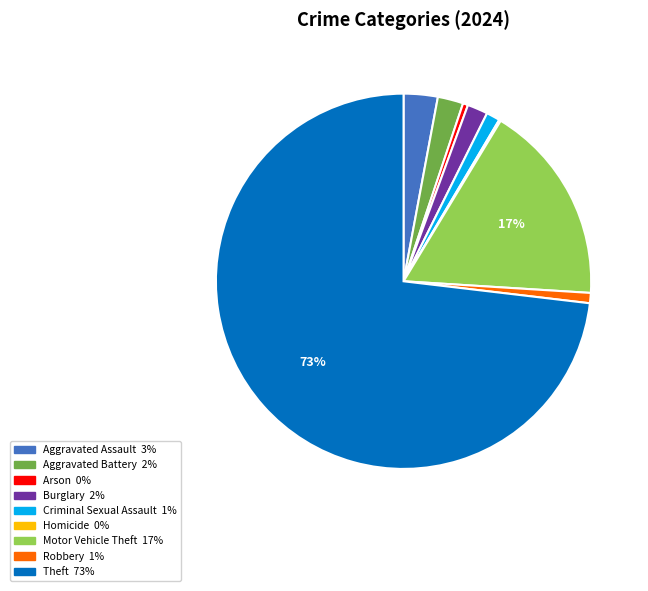

Which category has the biggest portion of the pie?

Theft